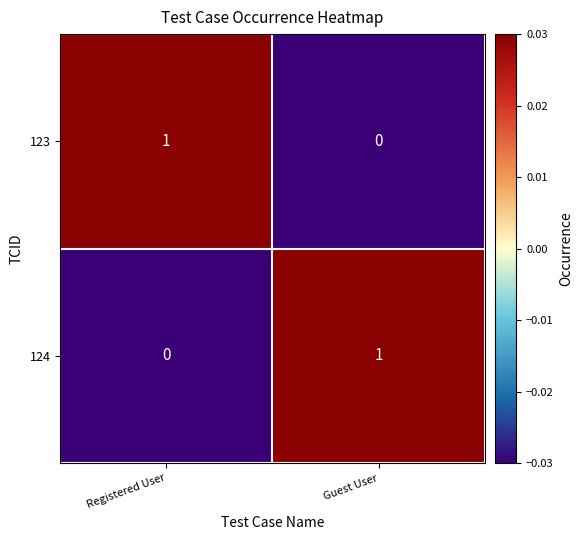

Reading left to right, list all the values displayed in this chart.

123: Registered User=1	Guest User=0
124: Registered User=0	Guest User=1